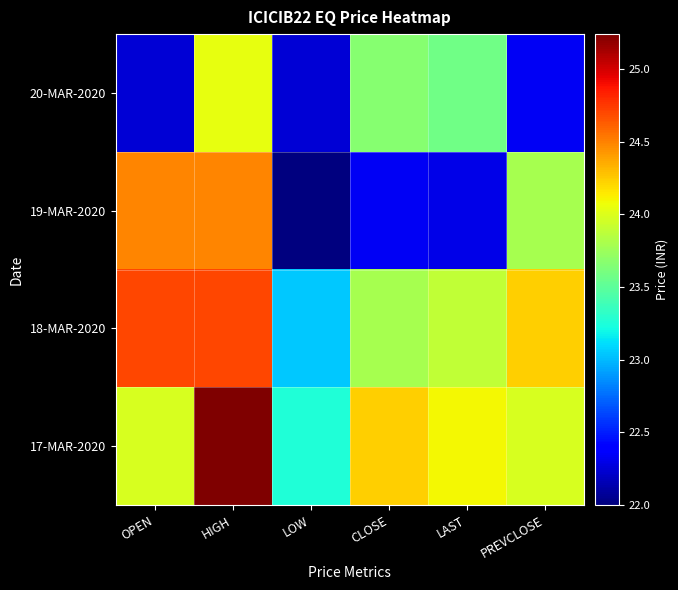

At how many categories does at least one series exceed 22?

6